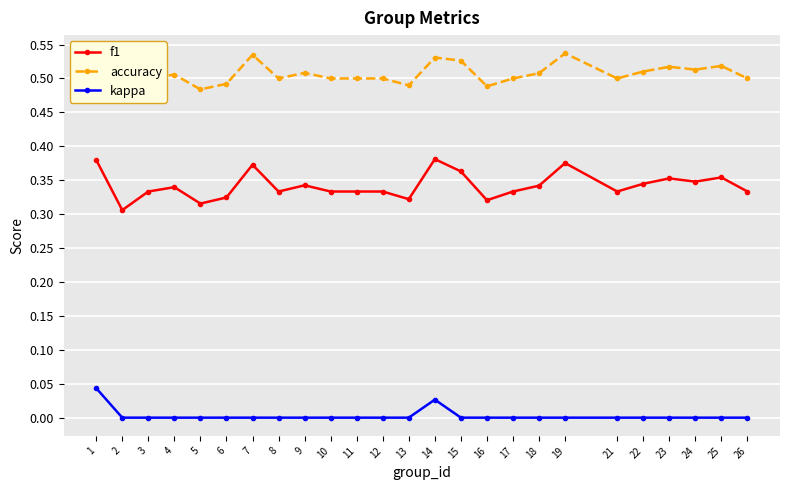

Which has a higher value, 22 or 3?

22